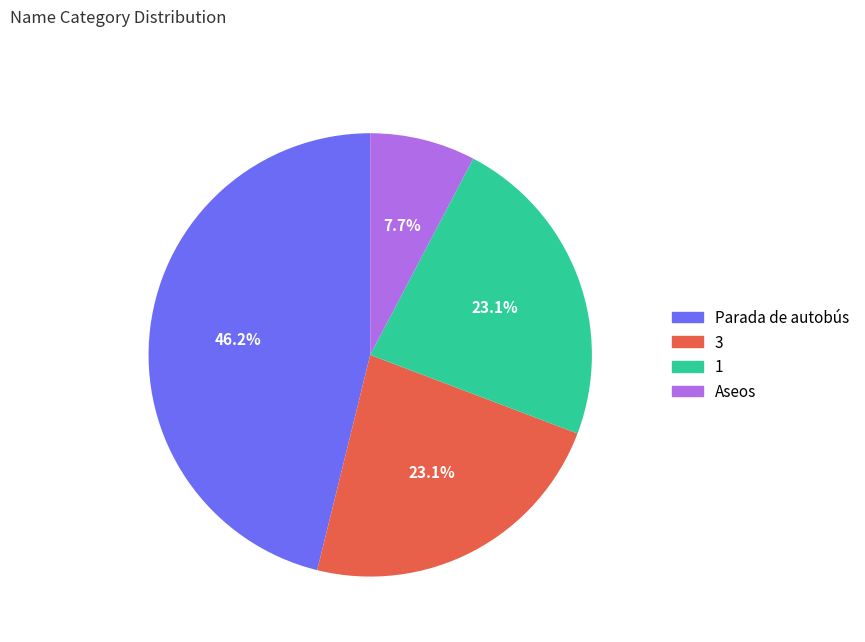

To the nearest percent, what is the difference between the largest and smallest slice percentages?

38%